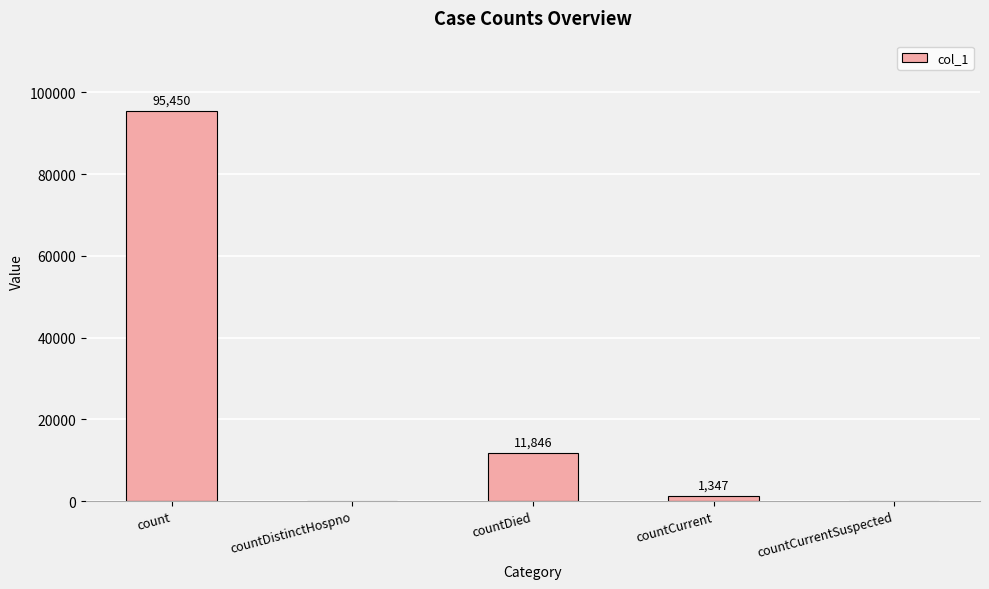

Reading left to right, transcribe all the data shown in this chart.

count=95450	countDistinctHospno=0	countDied=11846	countCurrent=1347	countCurrentSuspected=0